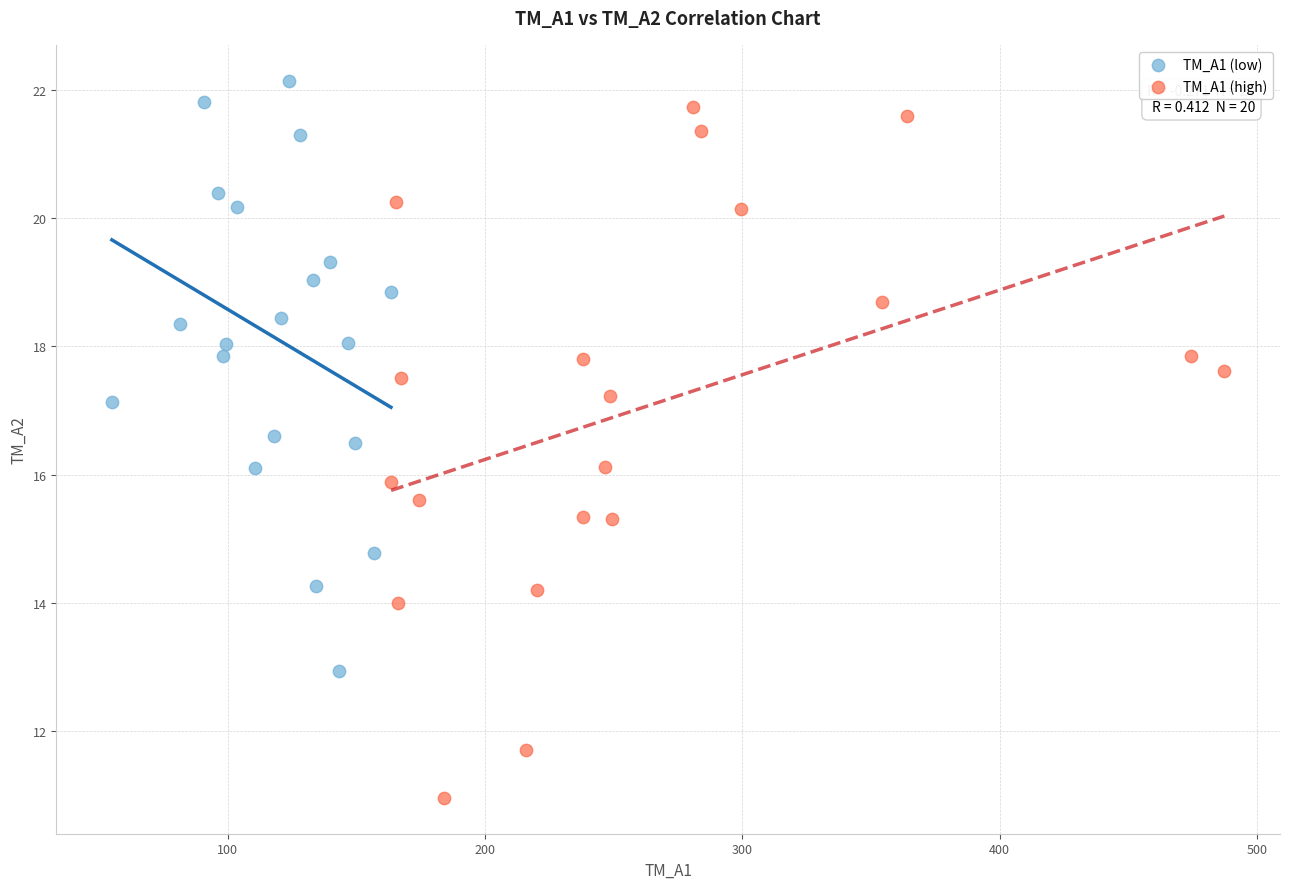

What are all the series names shown in the legend?

TM_A1 (low), TM_A1 (high)